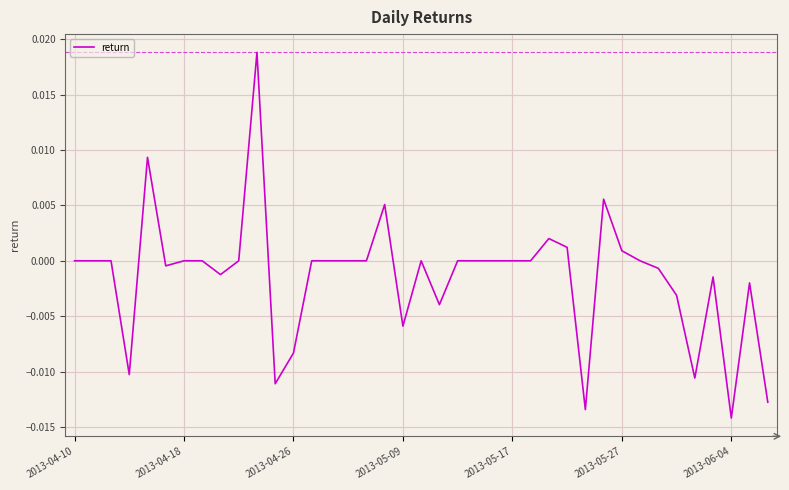

How many lines are shown in the chart?

1